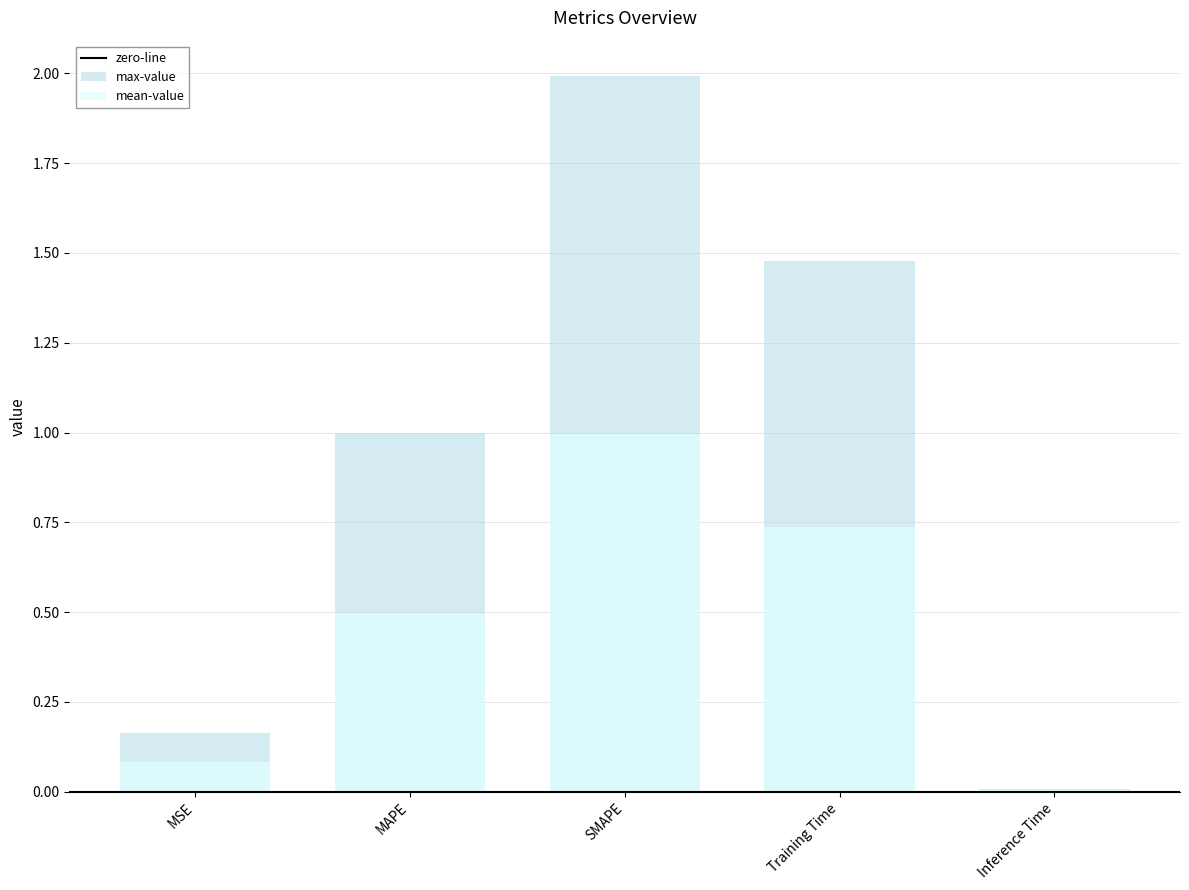

The value at MSE is 0.2. True or false?

True